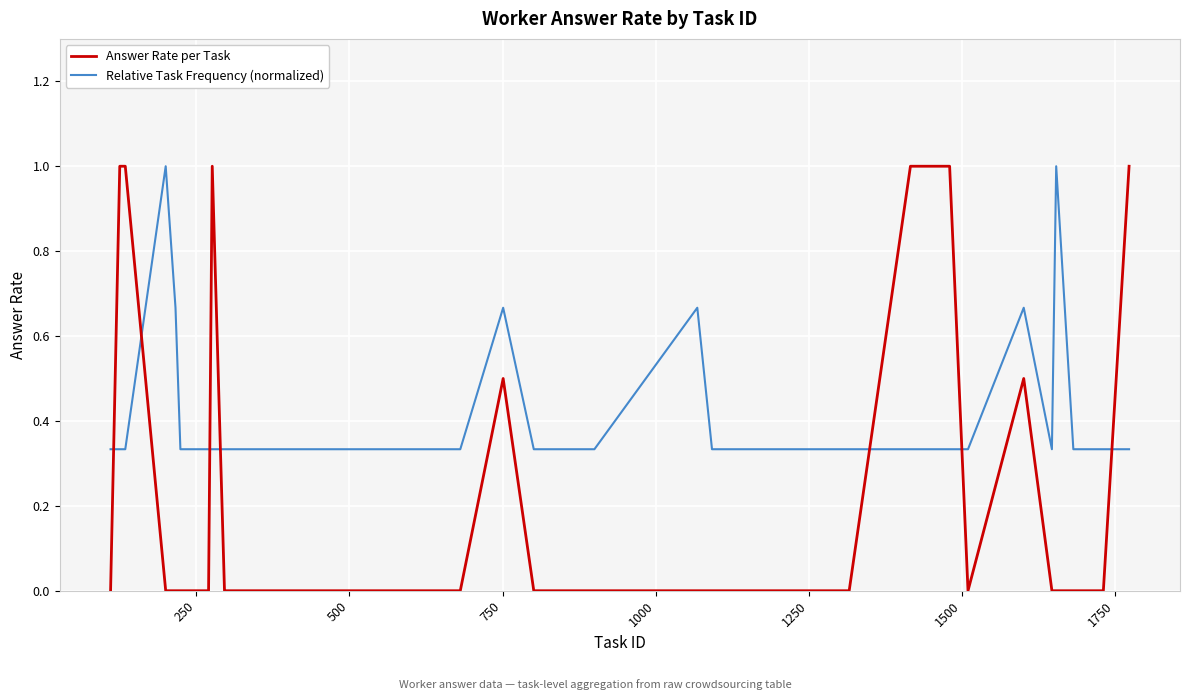

True or false: Relative Task Frequency (normalized) and Answer Rate per Task cross at least once.

True